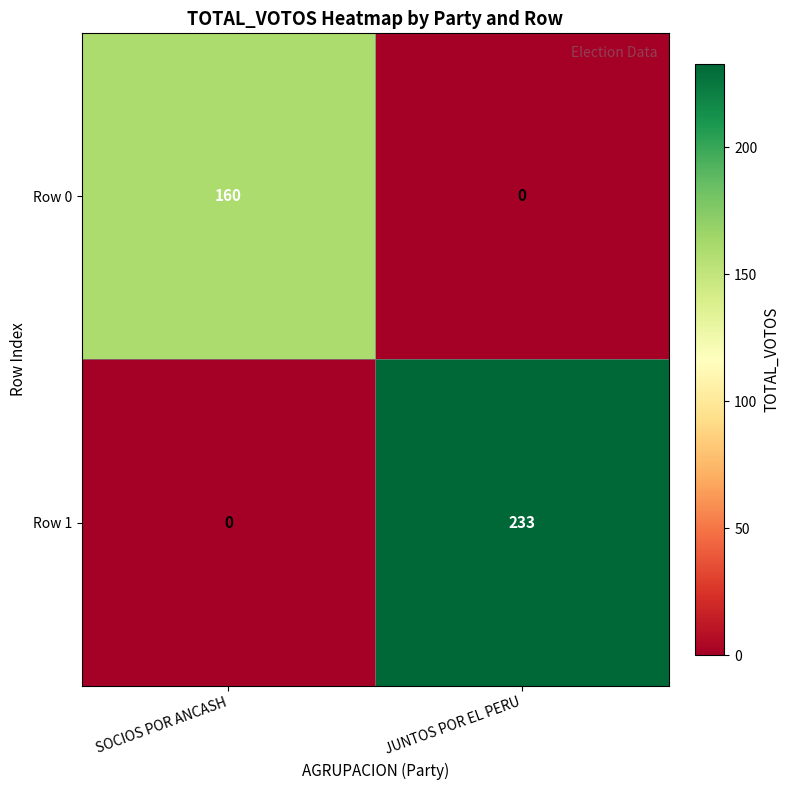

Reading right to left, extract all data points from this chart.

Row 0: 0	160
Row 1: 233	0